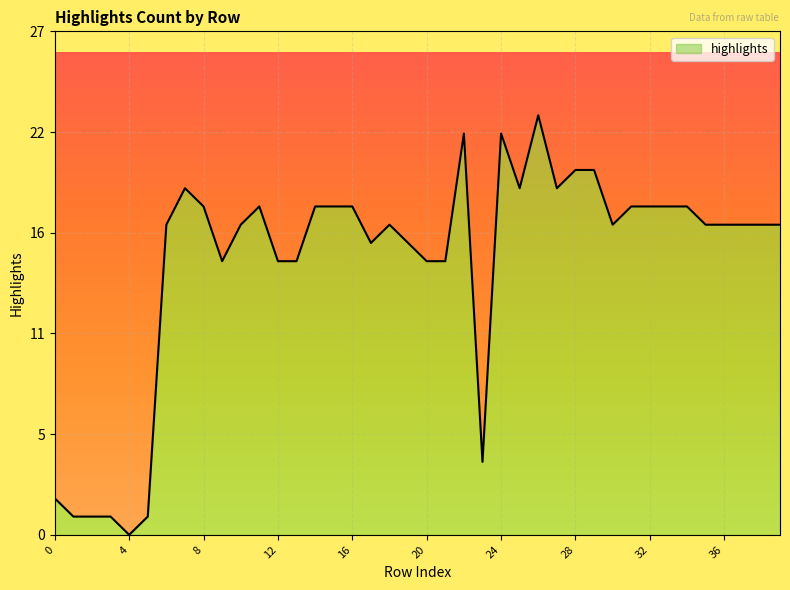

What is the value of the 11th point from the left?

17